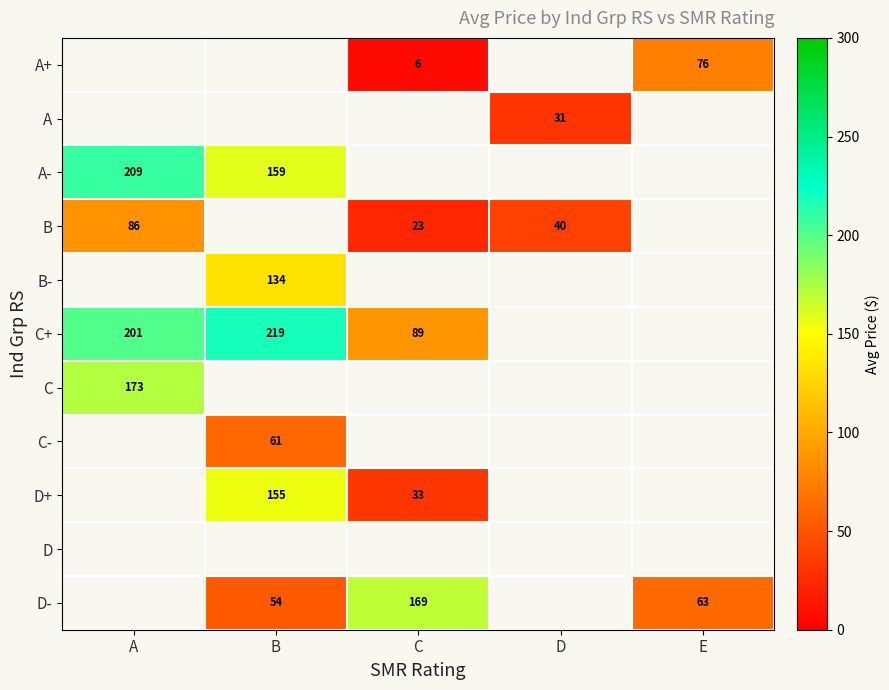

What is the smallest value displayed?

6.1